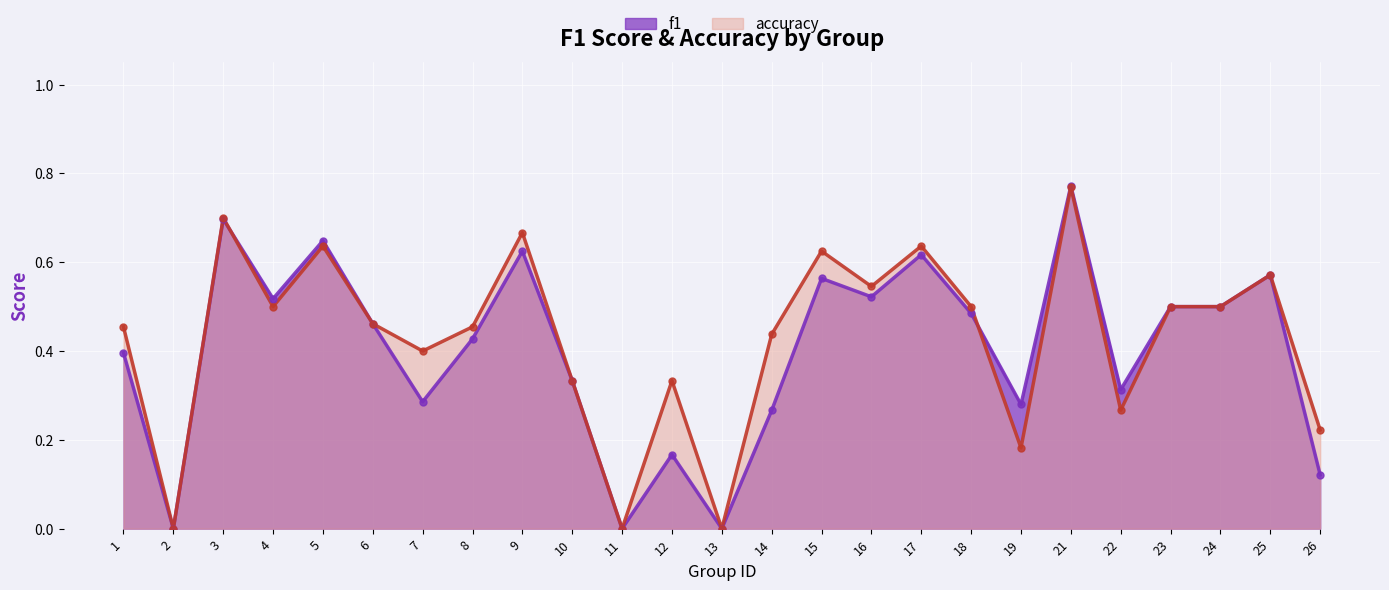

What is the total value across all series at 25?

1.1